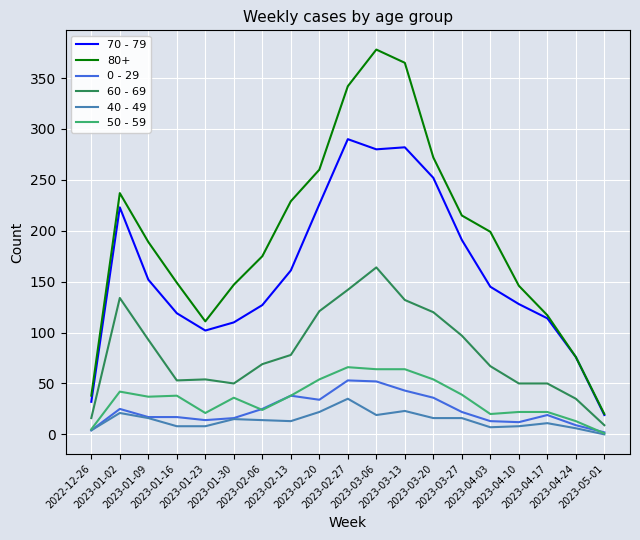

What is the difference between the highest and lowest values at 2023-04-17?

106